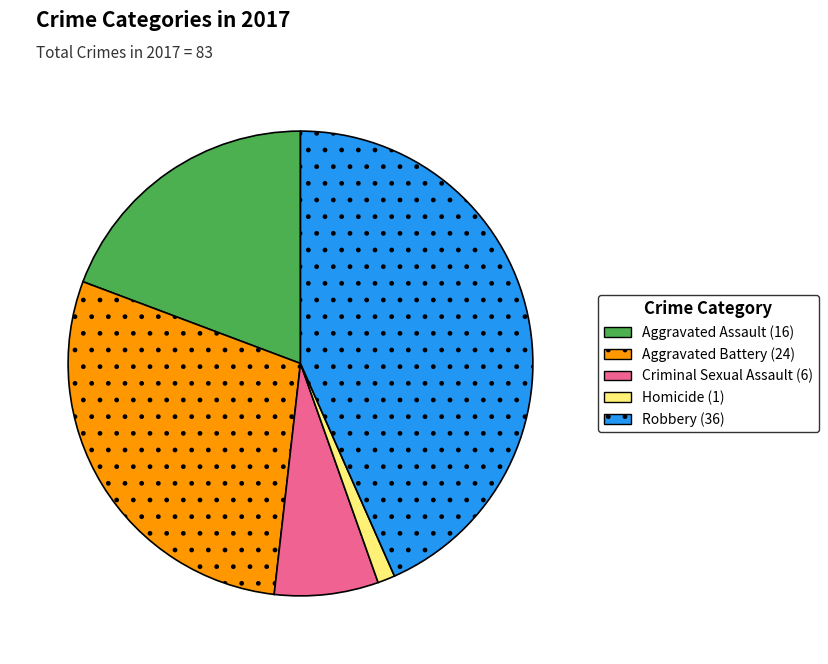

Do Aggravated Assault and Homicide together represent more than half of the pie?

No